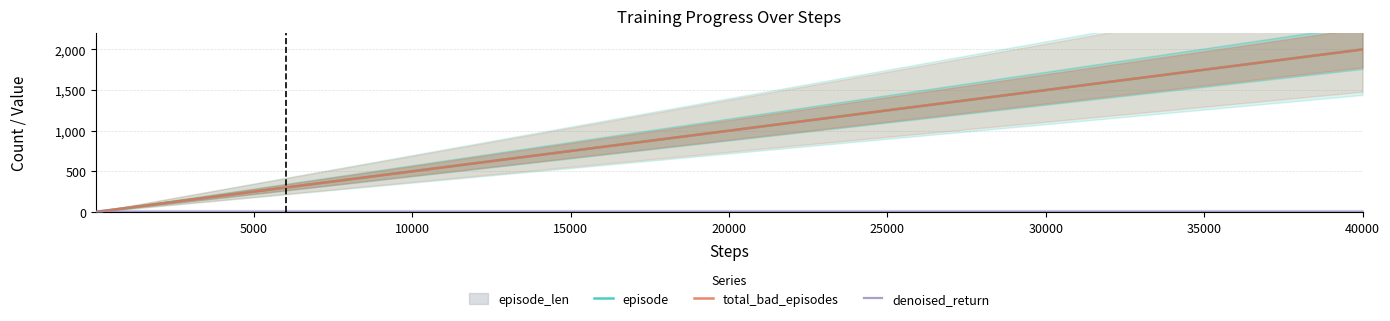

Reading left to right, extract all data points from this chart.

episode: 1	2	3	4	5	6	7	8	9	10	12	14	17	20	25	30	40	50	60	70	80	90	100	120	140	170	200	250	300	400	500	600	700	800	900	1000	1200	1400	1700	2000
total_bad_episodes: 1	2	3	4	5	6	7	8	9	10	12	14	17	20	25	30	40	50	60	70	80	90	100	120	140	170	200	250	300	400	500	600	700	800	900	1000	1200	1400	1700	2000
denoised_return: 0	0	0	0	0	0	0	0	0	0	0	0	0	0	0	0	0	0	0	0	0	0	0	0	0	0	0	0	0	0	0	0	0	0	0	0	0	0	0	0